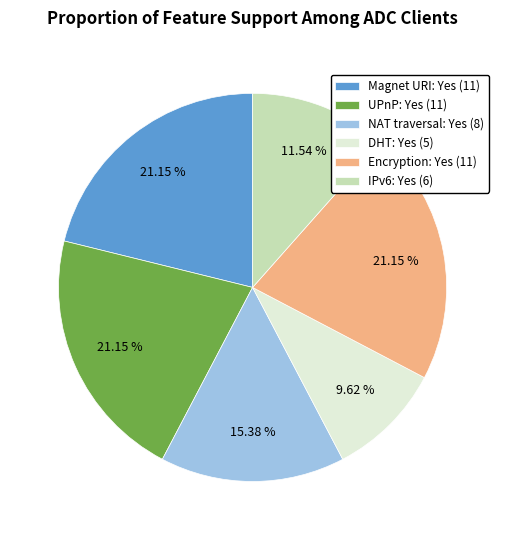

Which slice is the smallest?

DHT: Yes